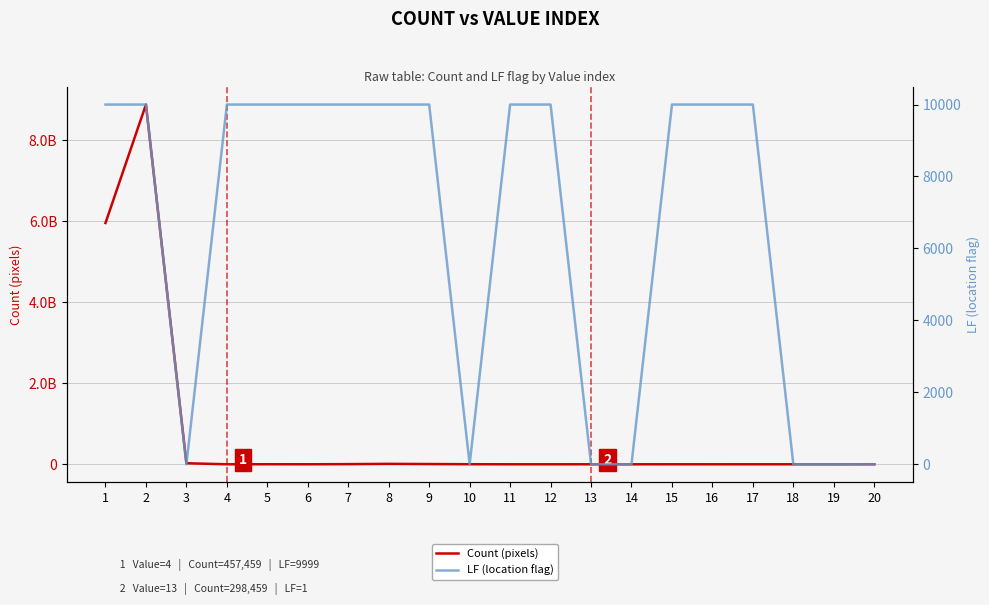

What is the average value of the Count (pixels) series?

744514894